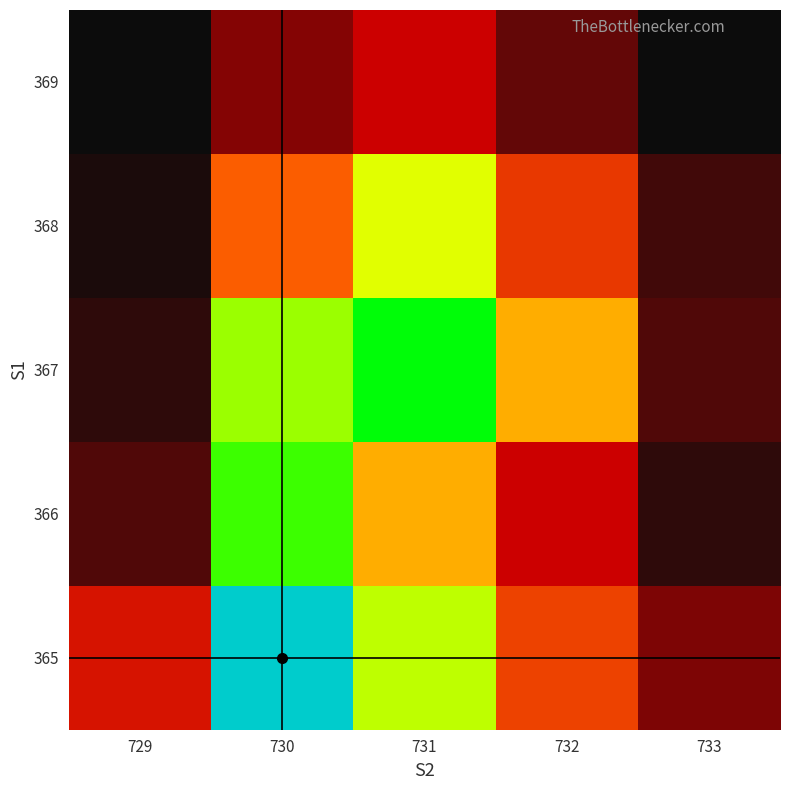

Which label corresponds to the largest value in the chart?

730